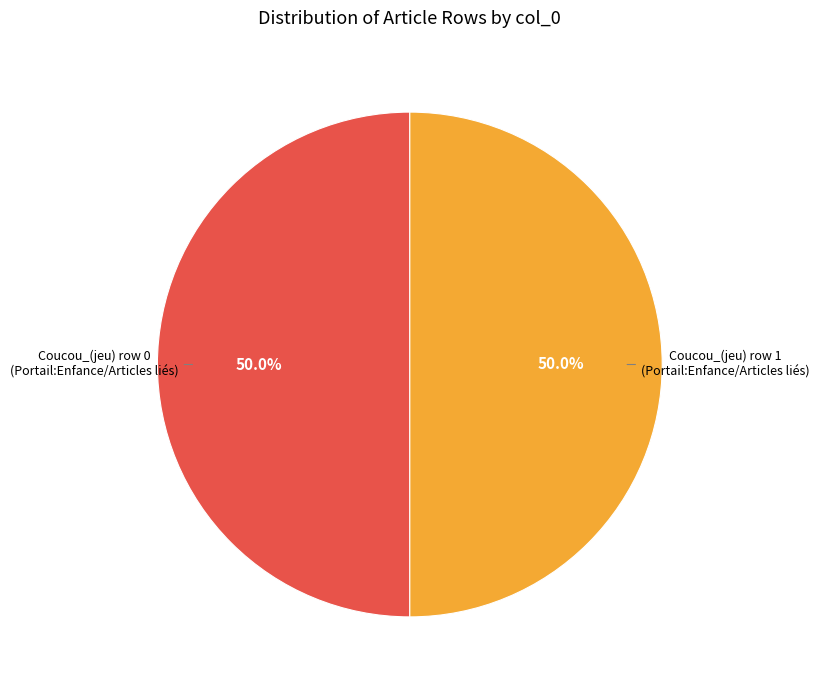

What is the ratio of the value at Coucou_(jeu) row 1 (Portail:Enfance/Articles liés) to the value at Coucou_(jeu) row 0 (Portail:Enfance/Articles liés)?

1.0